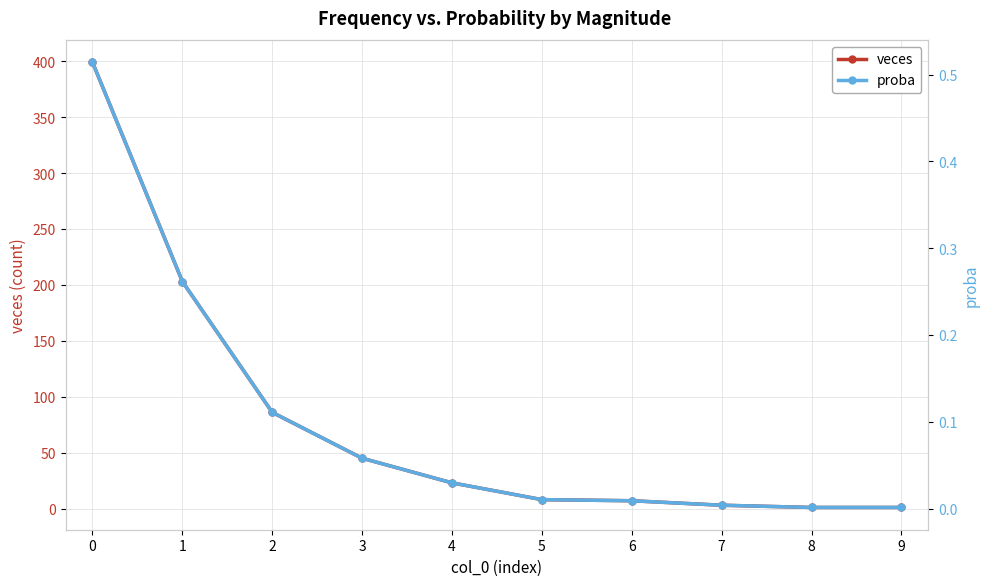

What is the difference between the second highest and second lowest values in the veces series?

202